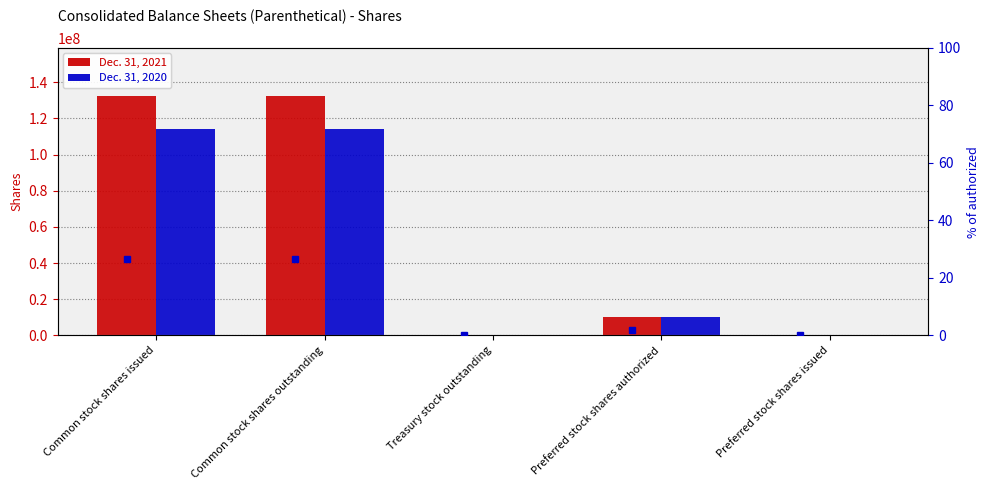

Reading left to right, list all the values displayed in this chart.

Dec. 31, 2021: 132553000.0	132204000.0	349000.0	10000000.0	0.0
Dec. 31, 2020: 114029000.0	114029000.0	0.0	10000000.0	0.0
Dec. 31, 2021 % of authorized: 26.5	26.4	0.1	2.0	0.0